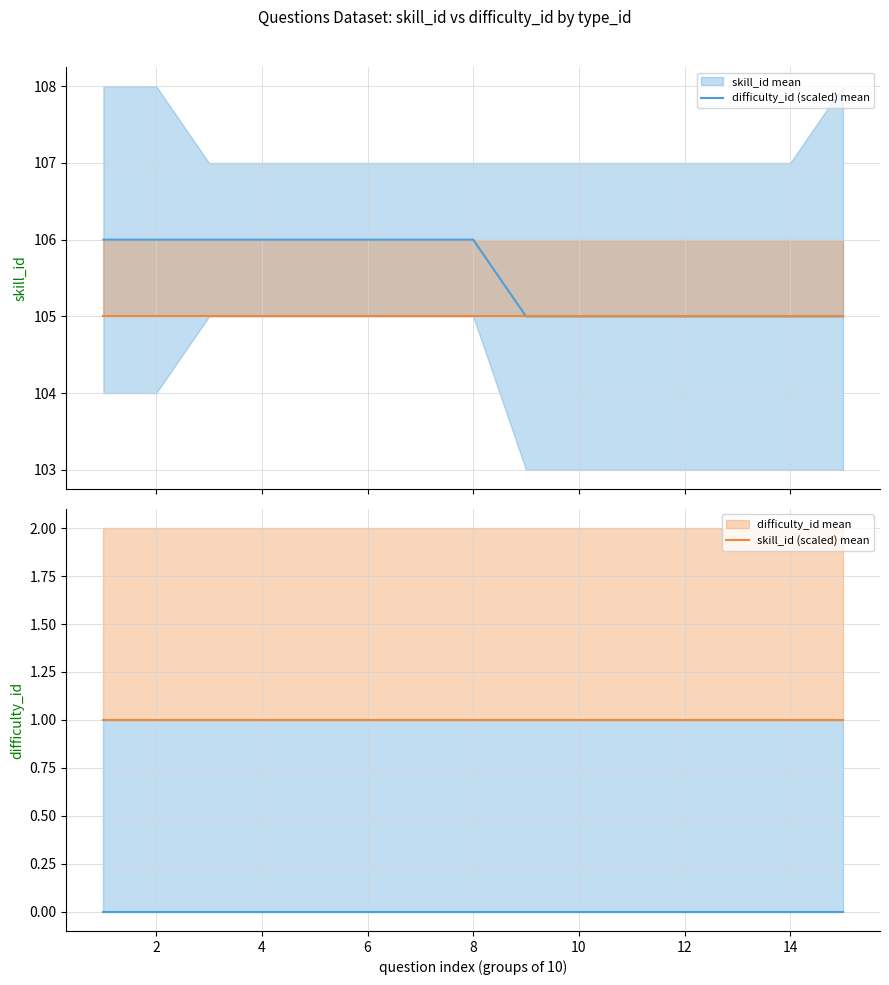

What is the maximum value for skill_id mean?

106